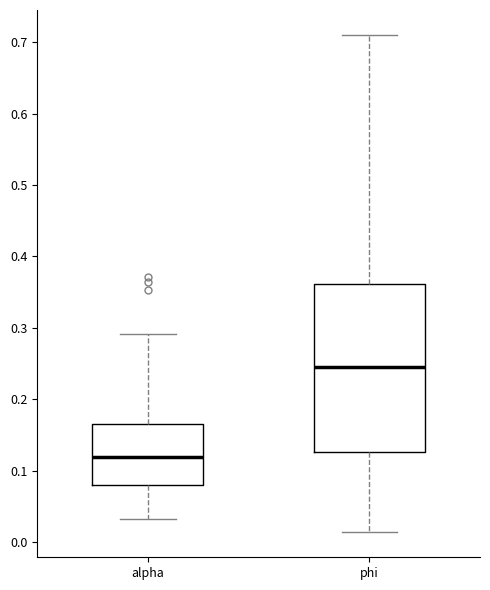

Where does the upper whisker of the box for phi end on the y-axis? The values are not printed on the chart, so give them approximately, as read against the axis.

0.71